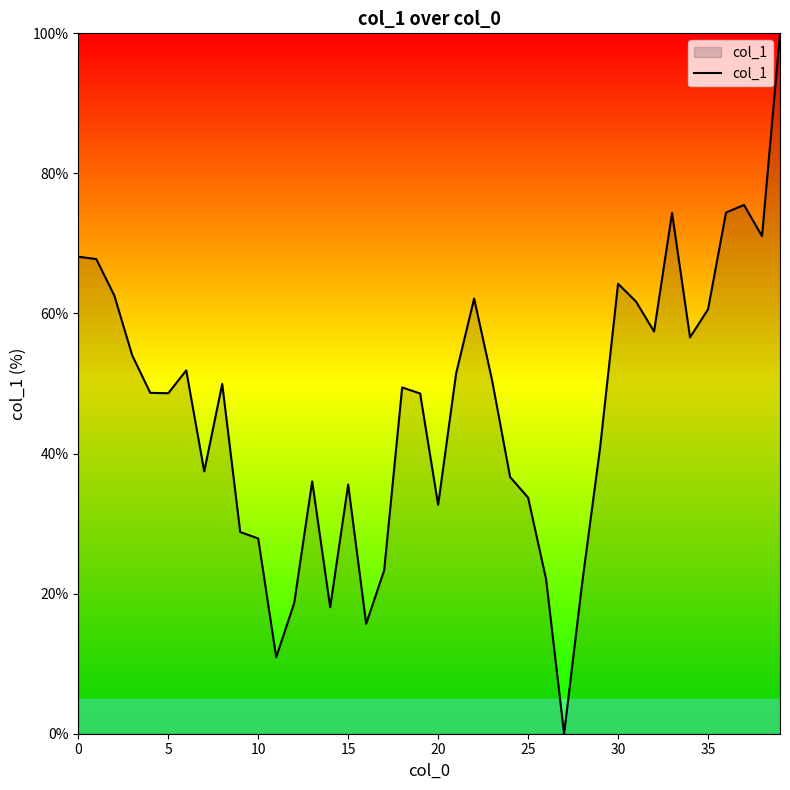

What is the greatest value displayed?

100.0